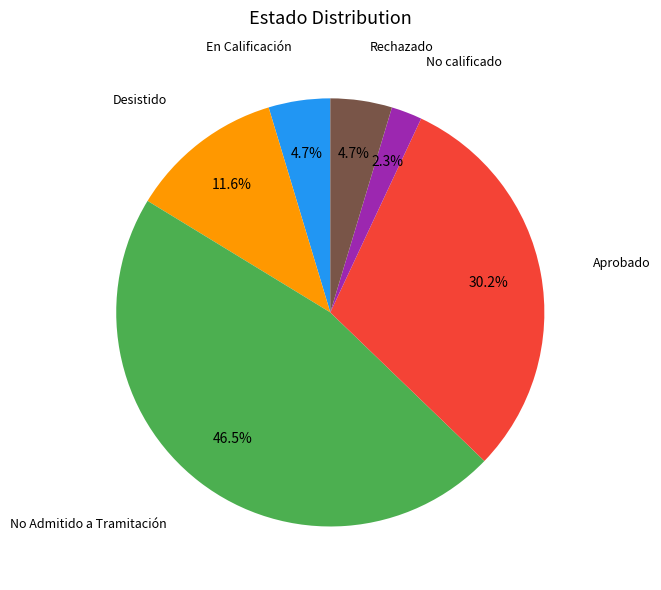

Does any single category account for the majority?

No